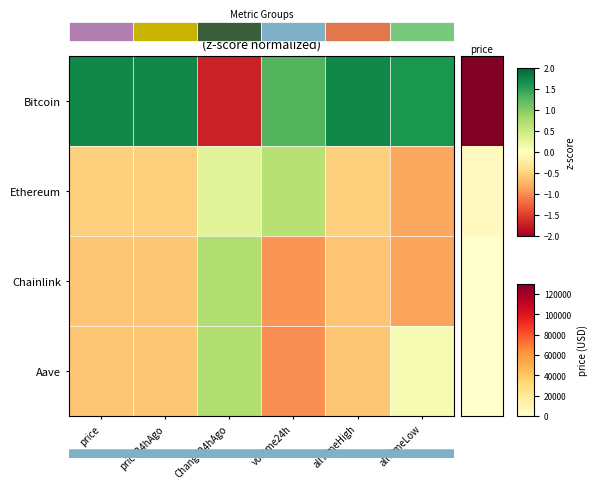

How many negative values does the Bitcoin series have?

1